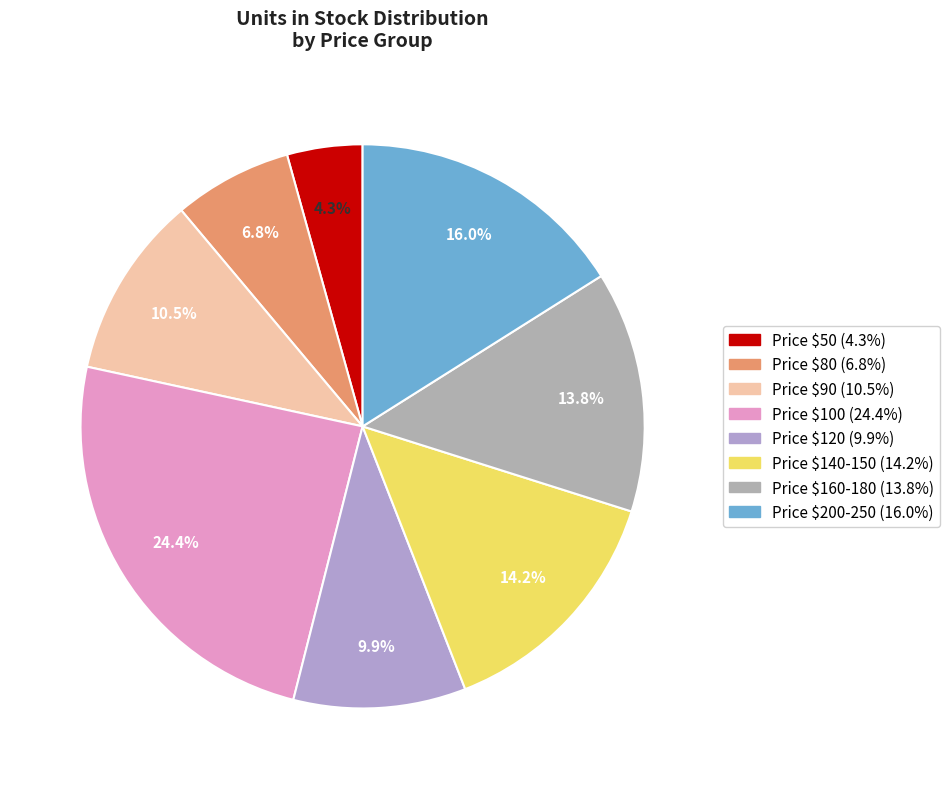

Count the number of slices in the pie.

8